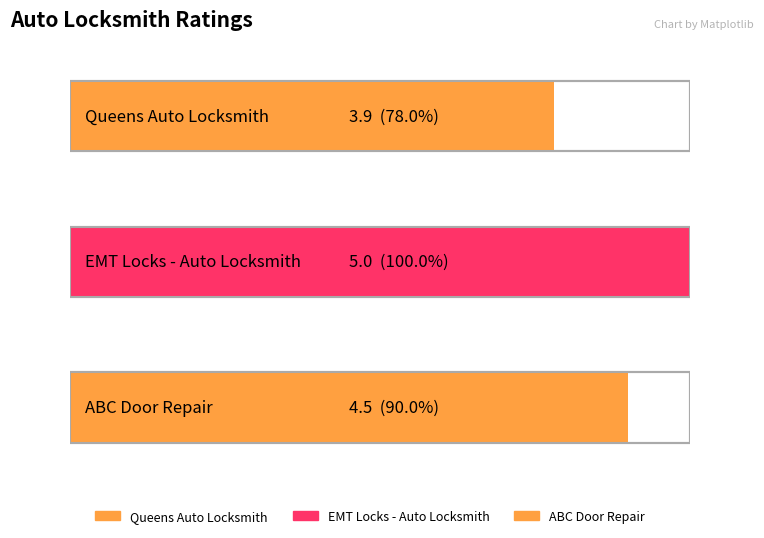

At which category does the chart reach its minimum across all series?

Queens Auto Locksmith